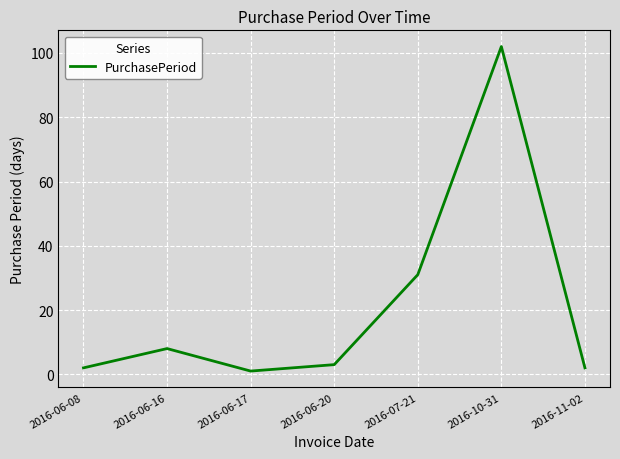

What is the sum of all values?

149